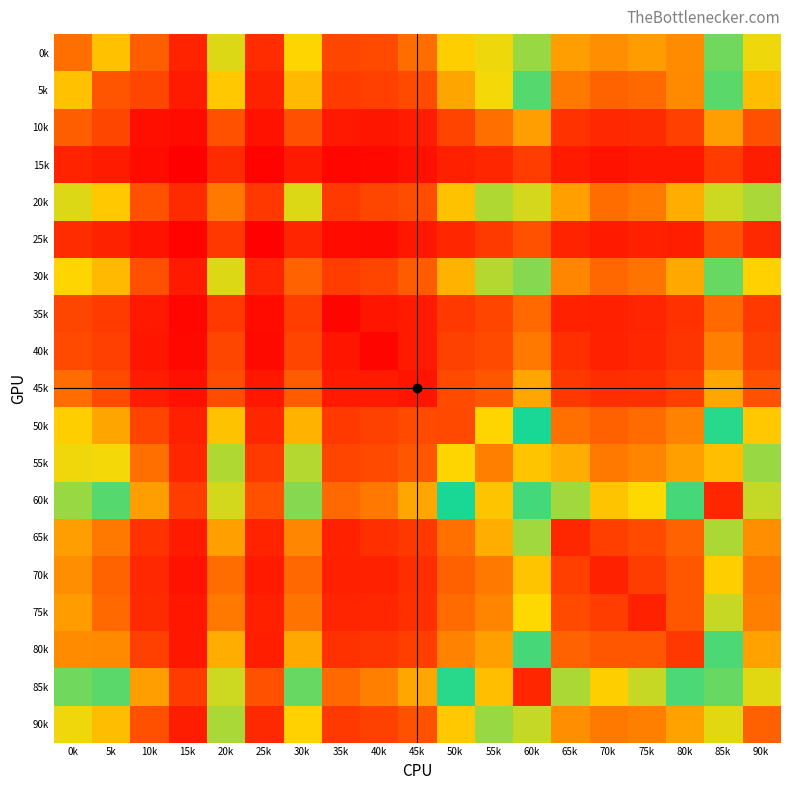

Reading right to left, list all the values displayed in this chart.

0k: 90k=492	85k=817	80k=321	75k=355	70k=327	65k=358	60k=854	55k=492	50k=456	45k=257	40k=177	35k=169	30k=470	25k=108	20k=509	15k=88	10k=224	5k=430	0k=261
5k: 90k=422	85k=798	80k=315	75k=250	70k=235	65k=281	60k=793	55k=487	50k=372	45k=177	40k=155	35k=143	30k=415	25k=86	20k=443	15k=70	10k=170	5k=203	0k=430
10k: 90k=190	85k=357	80k=155	75k=105	70k=101	65k=122	60k=356	55k=261	50k=164	45k=73	40k=58	35k=63	30k=188	25k=50	20k=193	15k=32	10k=41	5k=170	0k=224
15k: 90k=76	85k=144	80k=60	75k=62	70k=49	65k=66	60k=146	55k=95	50k=81	45k=44	40k=26	35k=21	30k=67	25k=15	20k=104	15k=4	10k=32	5k=70	0k=88
20k: 90k=557	85k=904	80k=389	75k=279	70k=258	65k=361	60k=908	55k=552	50k=431	45k=185	40k=168	35k=139	30k=509	25k=137	20k=279	15k=104	10k=193	5k=443	0k=509
25k: 90k=102	85k=193	80k=77	75k=79	70k=67	65k=89	60k=193	55k=142	50k=93	45k=60	40k=31	35k=32	30k=90	25k=10	20k=137	15k=15	10k=50	5k=86	0k=108
30k: 90k=464	85k=810	80k=380	75k=271	70k=244	65k=308	60k=837	55k=546	50k=401	45k=219	40k=167	35k=146	30k=233	25k=90	20k=509	15k=67	10k=188	5k=415	0k=470
35k: 90k=139	85k=249	80k=119	75k=91	70k=81	65k=83	60k=248	55k=166	50k=138	45k=65	40k=54	35k=19	30k=146	25k=32	20k=139	15k=21	10k=63	5k=143	0k=169
40k: 90k=158	85k=295	80k=131	75k=93	70k=83	65k=115	60k=280	55k=178	50k=158	45k=66	40k=19	35k=54	30k=167	25k=31	20k=168	15k=26	10k=58	5k=155	0k=177
45k: 90k=194	85k=377	80k=149	75k=116	70k=113	65k=137	60k=375	55k=209	50k=177	45k=53	40k=66	35k=65	30k=219	25k=60	20k=185	15k=44	10k=73	5k=177	0k=257
50k: 90k=443	85k=750	80k=298	75k=252	70k=229	65k=262	60k=736	55k=472	50k=174	45k=177	40k=158	35k=138	30k=401	25k=93	20k=431	15k=81	10k=164	5k=372	0k=456
55k: 90k=573	85k=1017	80k=361	75k=306	70k=280	65k=387	60k=1004	55k=293	50k=472	45k=209	40k=178	35k=166	30k=546	25k=142	20k=552	15k=95	10k=261	5k=487	0k=492
60k: 90k=896	85k=1423	80k=648	75k=479	70k=436	65k=566	60k=777	55k=1004	50k=736	45k=375	40k=280	35k=248	30k=837	25k=193	20k=908	15k=146	10k=356	5k=793	0k=854
65k: 90k=324	85k=555	80k=233	75k=178	70k=151	65k=98	60k=566	55k=387	50k=262	45k=137	40k=115	35k=83	30k=308	25k=89	20k=361	15k=66	10k=122	5k=281	0k=358
70k: 90k=280	85k=457	80k=207	75k=148	70k=82	65k=151	60k=436	55k=280	50k=229	45k=113	40k=83	35k=81	30k=244	25k=67	20k=258	15k=49	10k=101	5k=235	0k=327
75k: 90k=295	85k=529	80k=206	75k=83	70k=148	65k=178	60k=479	55k=306	50k=252	45k=116	40k=93	35k=91	30k=271	25k=79	20k=279	15k=62	10k=105	5k=250	0k=355
80k: 90k=367	85k=642	80k=133	75k=206	70k=207	65k=233	60k=648	55k=361	50k=298	45k=149	40k=131	35k=119	30k=380	25k=77	20k=389	15k=60	10k=155	5k=315	0k=321
85k: 90k=923	85k=808	80k=642	75k=529	70k=457	65k=555	60k=1423	55k=1017	50k=750	45k=377	40k=295	35k=249	30k=810	25k=193	20k=904	15k=144	10k=357	5k=798	0k=817
90k: 90k=230	85k=923	80k=367	75k=295	70k=280	65k=324	60k=896	55k=573	50k=443	45k=194	40k=158	35k=139	30k=464	25k=102	20k=557	15k=76	10k=190	5k=422	0k=492